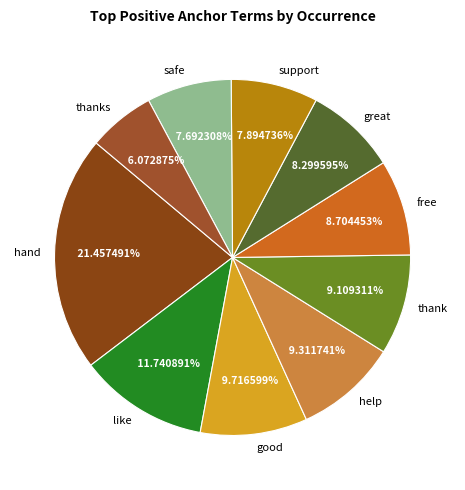

How many segments does this pie chart have?

10